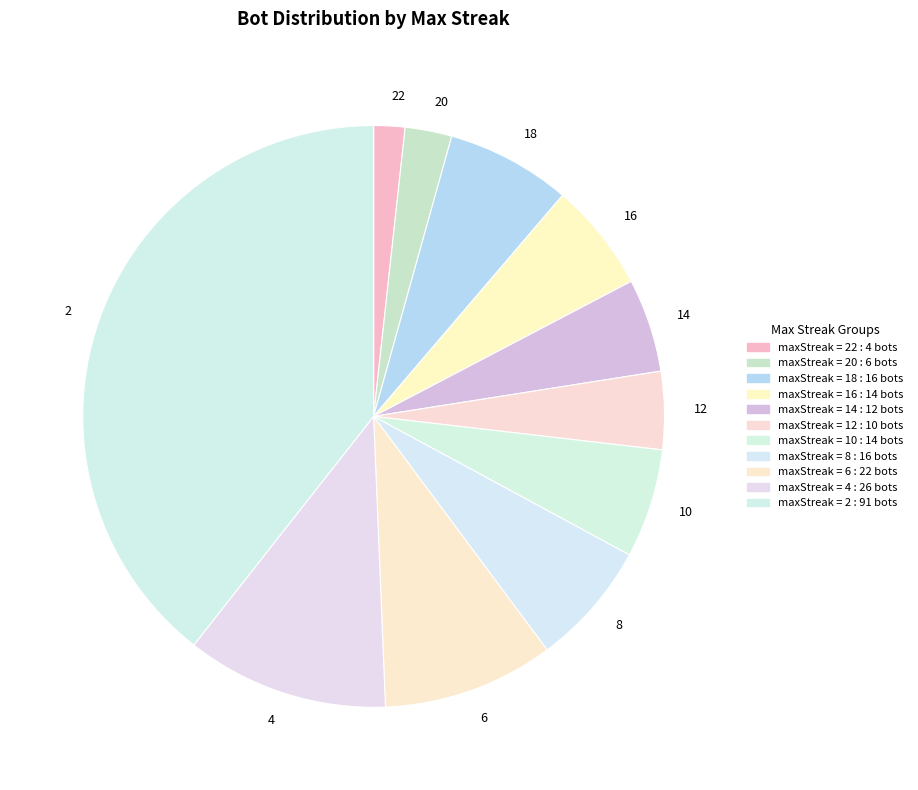

How many slices are in this pie chart?

11